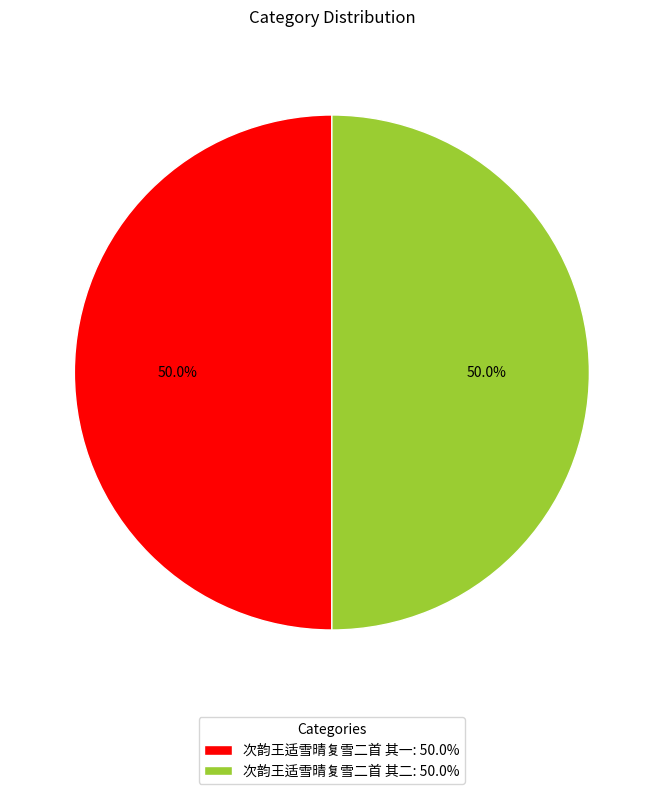

What percentage do 次韵王适雪晴复雪二首 其一 and 次韵王适雪晴复雪二首 其二 together represent?

100.0%